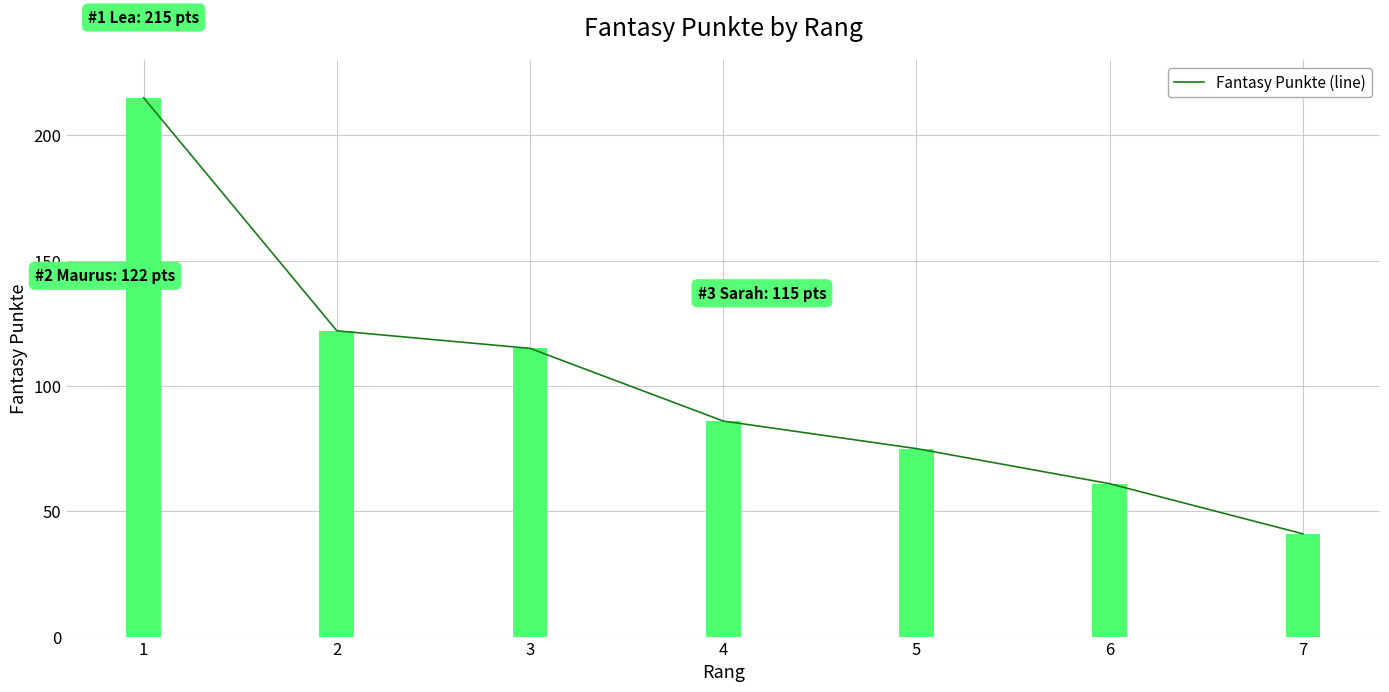

What is the sum of the values at 6 and 2?

183